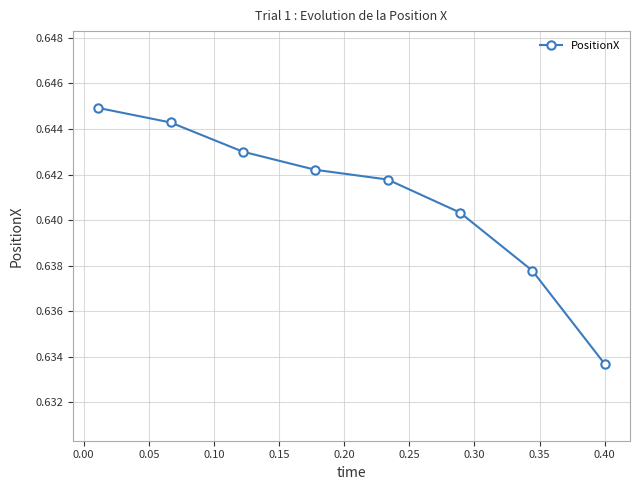

What is the sum of all values?

5.1